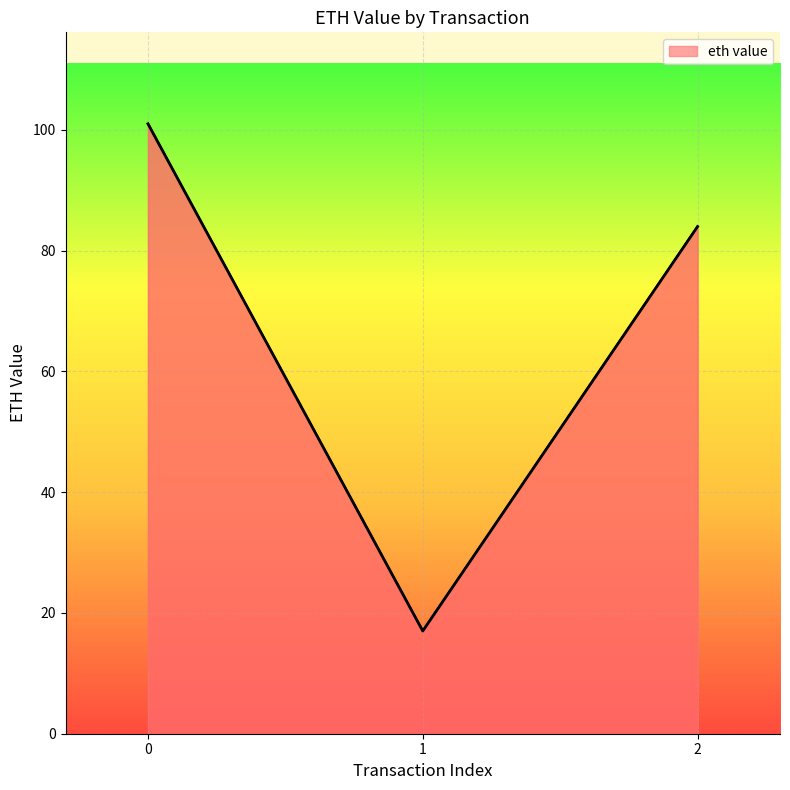

The chart shows a value of 24.4 at 1. True or false?

False